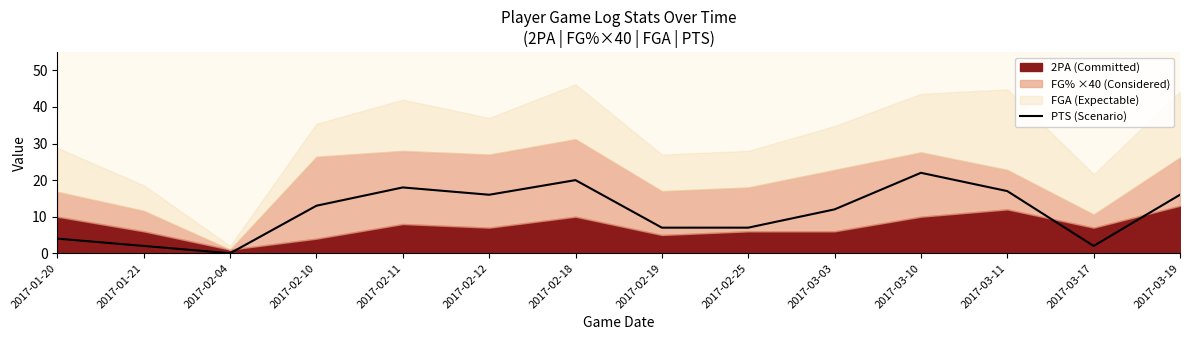

What is the difference between the second highest and minimum values?

20